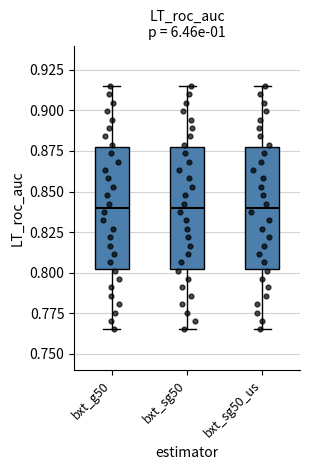

Reading left to right, read every box against the y-axis: the position of its median line, the range the box covers, and the ends of its whiskers. The values are not printed on the chart, so give them approximately, as read against the axis.

bxt_g50: median 0.840, box 0.805 to 0.880, whiskers 0.765 to 0.915
bxt_sg50: median 0.840, box 0.805 to 0.880, whiskers 0.765 to 0.915
bxt_sg50_us: median 0.840, box 0.805 to 0.880, whiskers 0.765 to 0.915